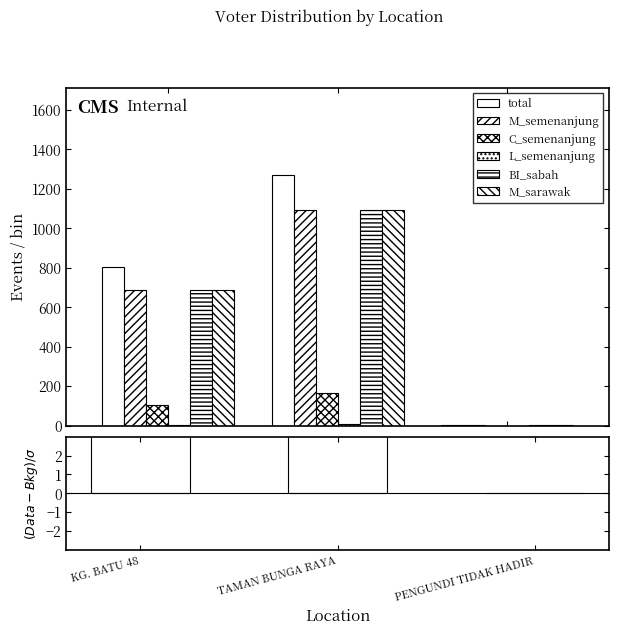

Does the chart contain stacked bars?

No